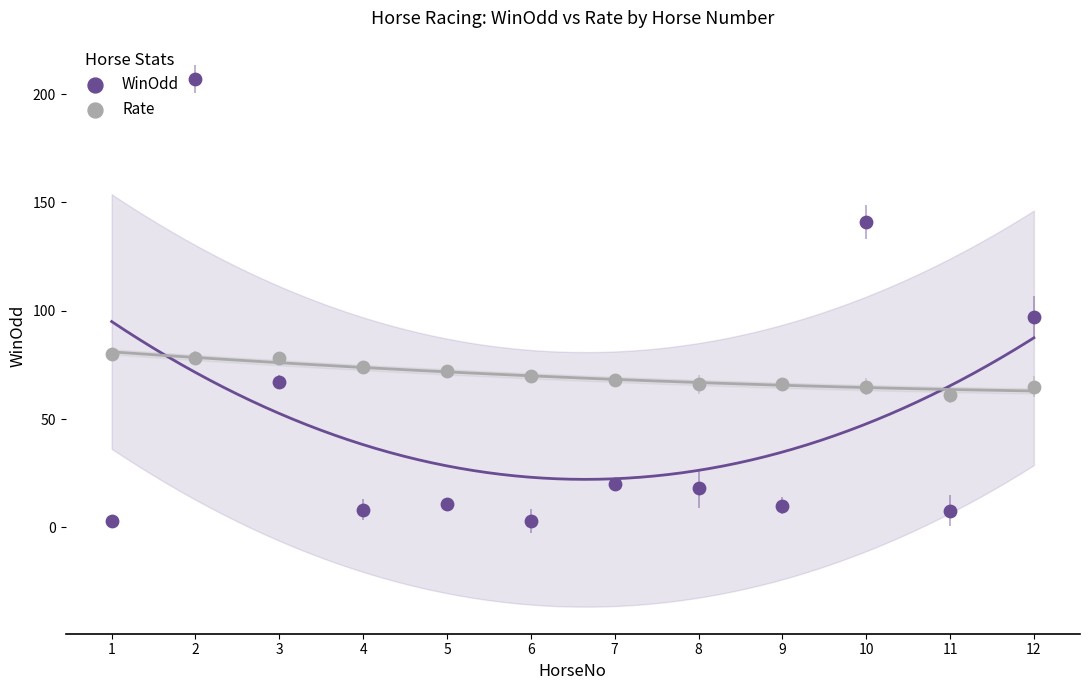

In the WinOdd series, what Y value is closest to 105?

97.0